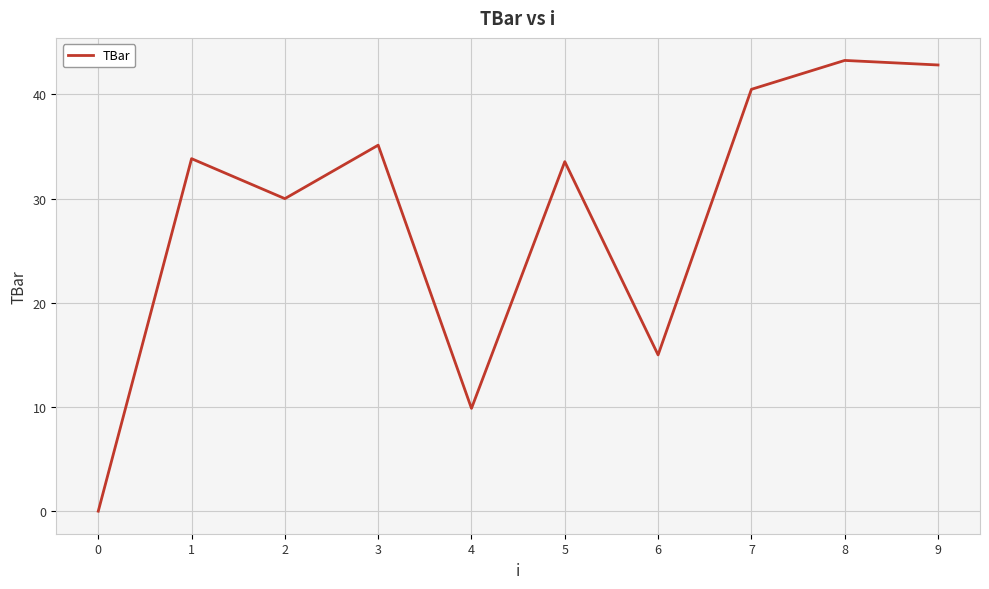

At which label is the value closest to 21?

6